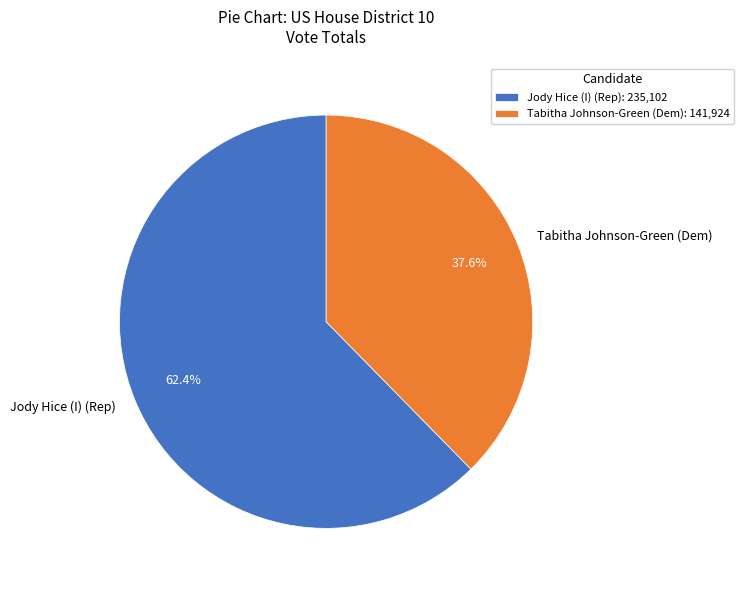

Combined, do Jody Hice (I) (Rep) and Tabitha Johnson-Green (Dem) account for over 50%?

Yes